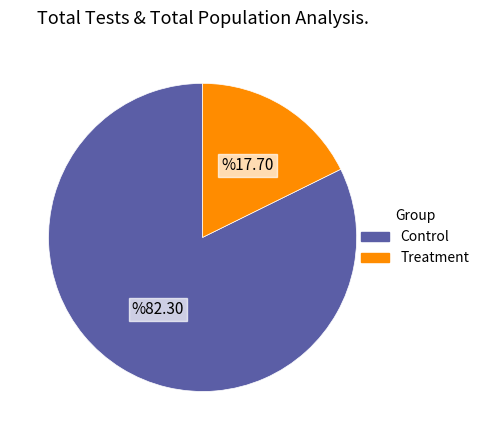

Combined, do Control and Treatment account for over 50%?

Yes